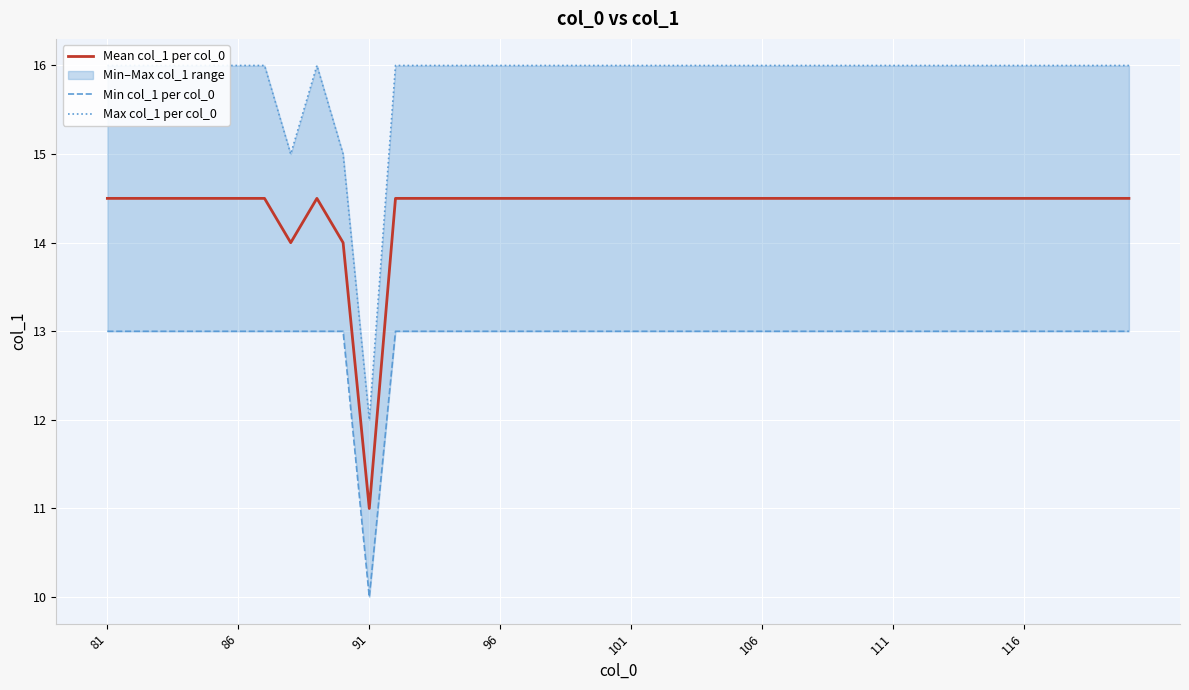

What are all the series names shown in the legend?

Mean col_1 per col_0, Min col_1 per col_0, Max col_1 per col_0